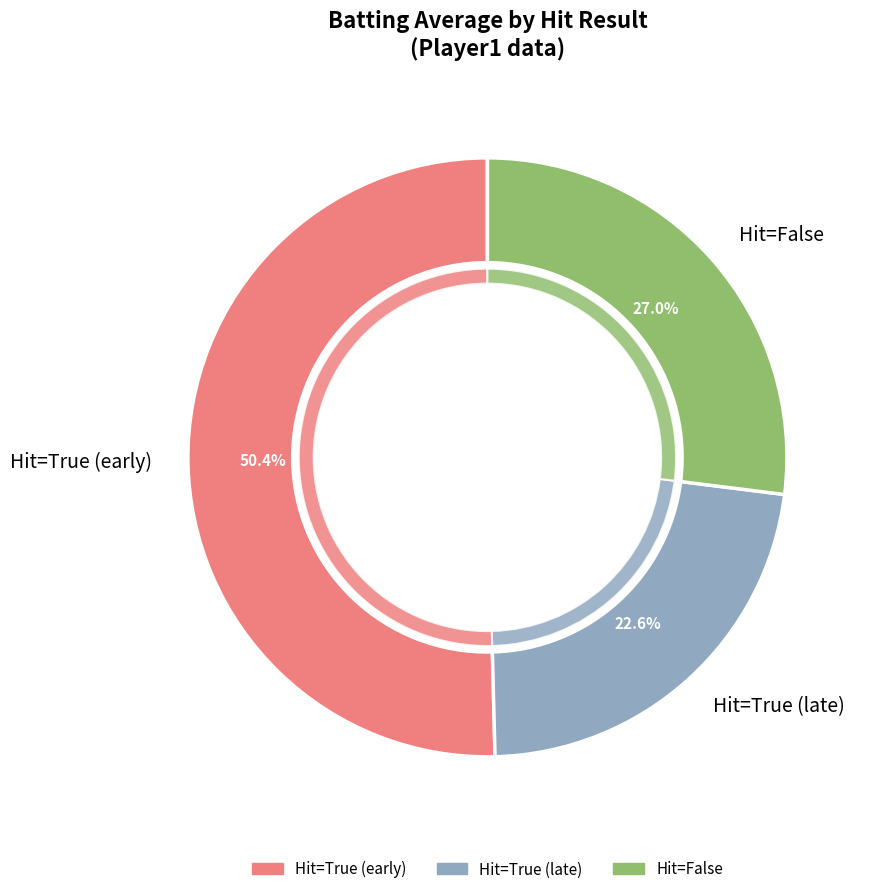

Is there any slice that represents more than half of the pie?

No